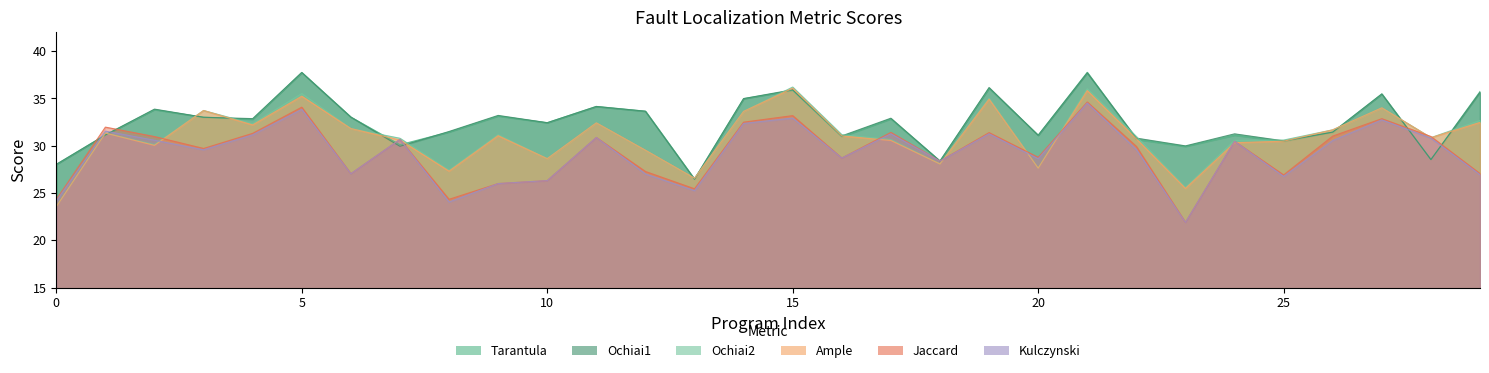

List the labels in order of Jaccard value, smallest first.

23, 0, 8, 13, 9, 10, 25, 6, 29, 12, 18, 16, 20, 3, 22, 24, 7, 11, 2, 28, 26, 4, 19, 17, 1, 14, 27, 15, 5, 21